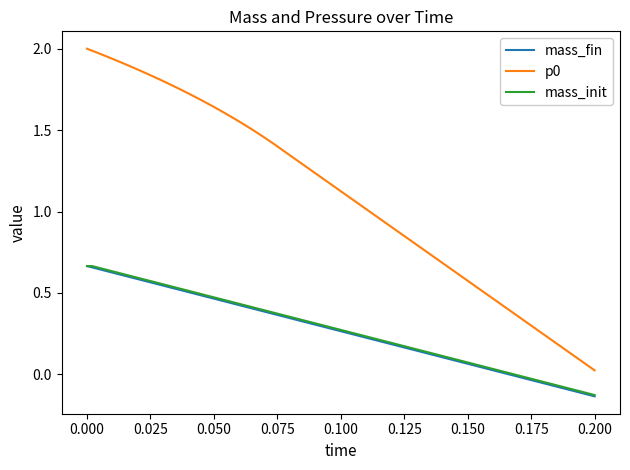

True or false: p0 and mass_init intersect in this chart.

False